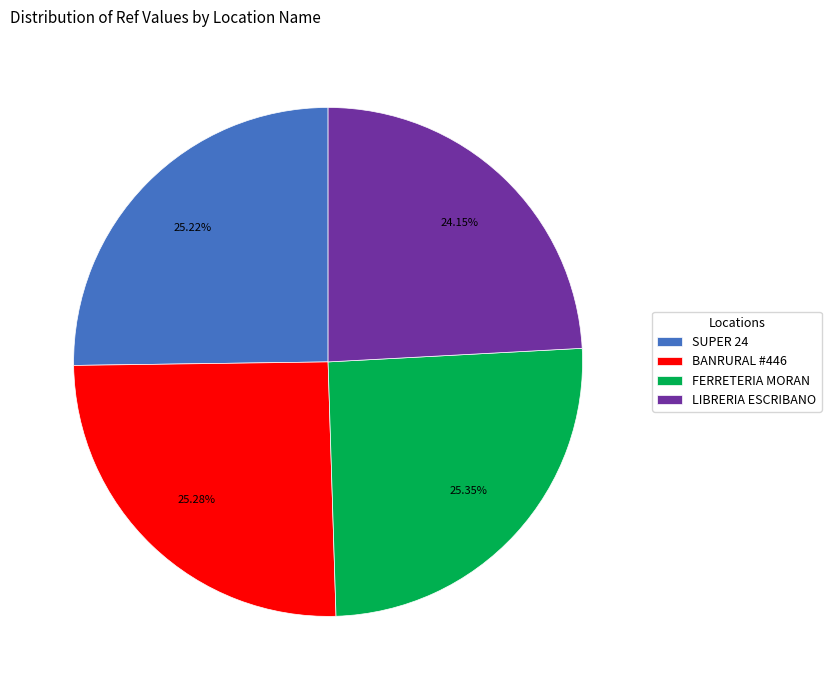

What is the smallest slice in the pie chart?

LIBRERIA ESCRIBANO